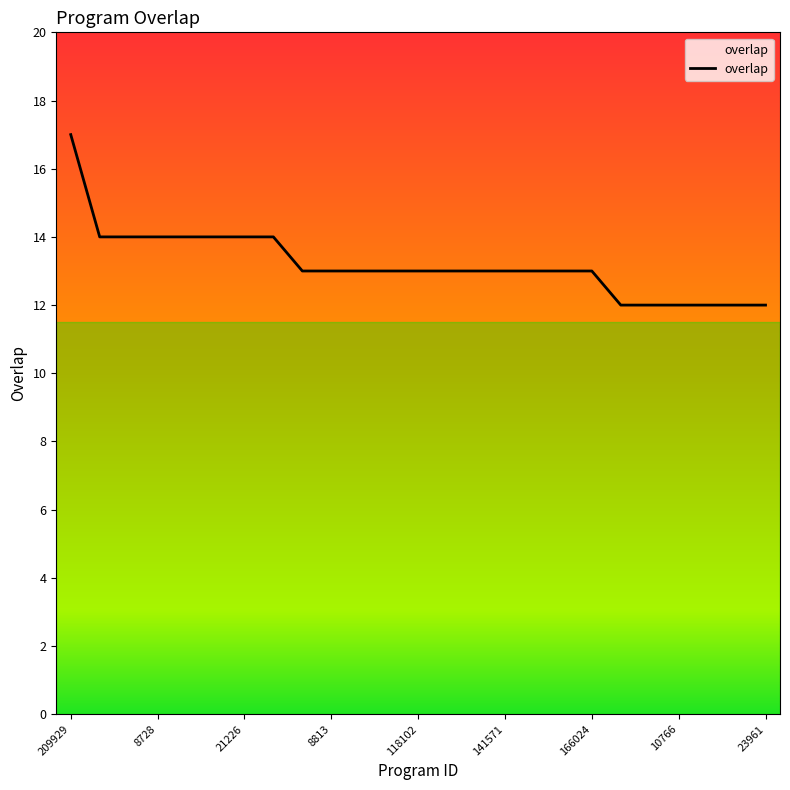

What is the minimum value shown in the chart?

12